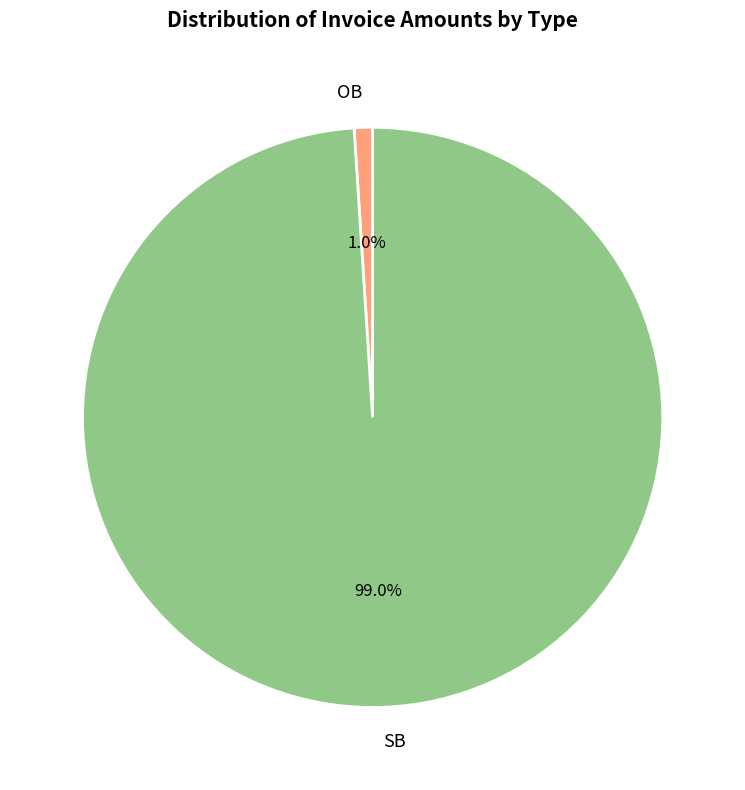

What percentage is the SB slice, to the nearest percent?

99%